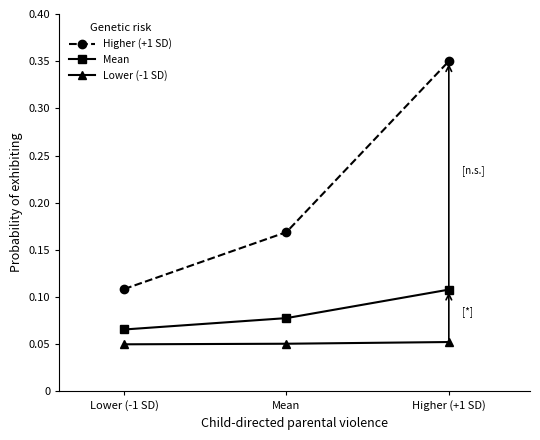

At Higher (+1 SD), list the series in order from largest to smallest.

Higher (+1 SD), Mean, Lower (-1 SD)